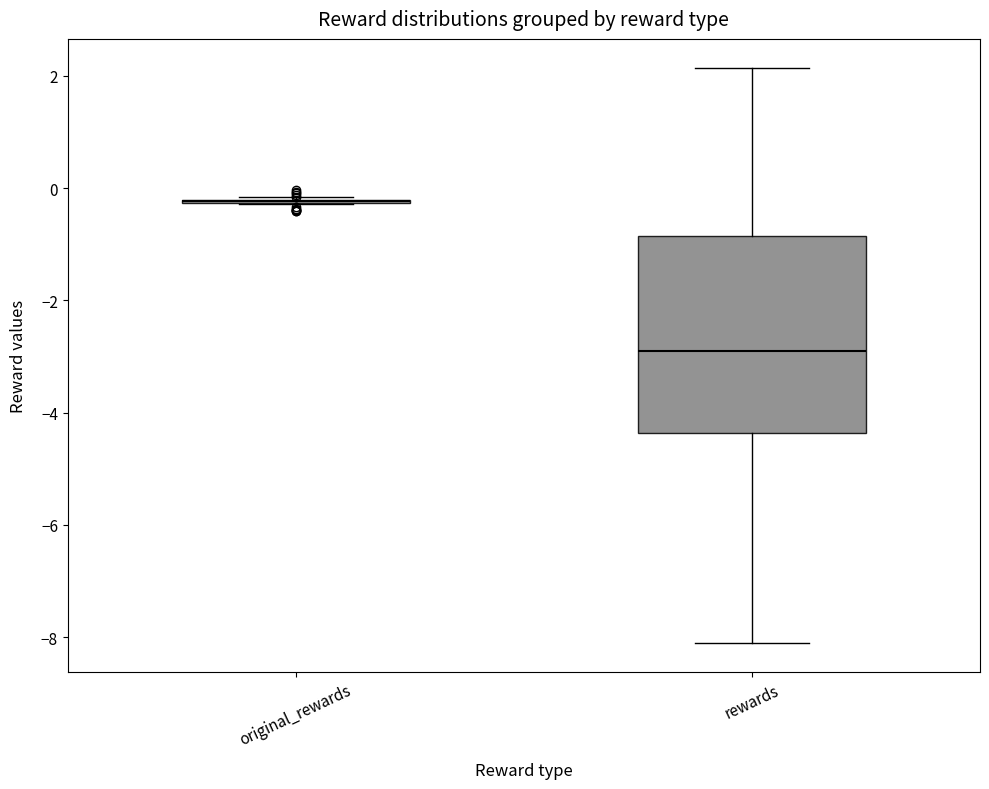

Reading left to right, transcribe this box plot: for each box, give where its median line is, the range the box spans, and where its two whiskers end, as read against the y-axis. The values are not printed on the chart, so give them approximately, as read against the axis.

original_rewards: box collapsed to a line at -0.2, whiskers -0.2 to -0.2
rewards: median -2.8, box -4.4 to -0.8, whiskers -8.2 to 2.2